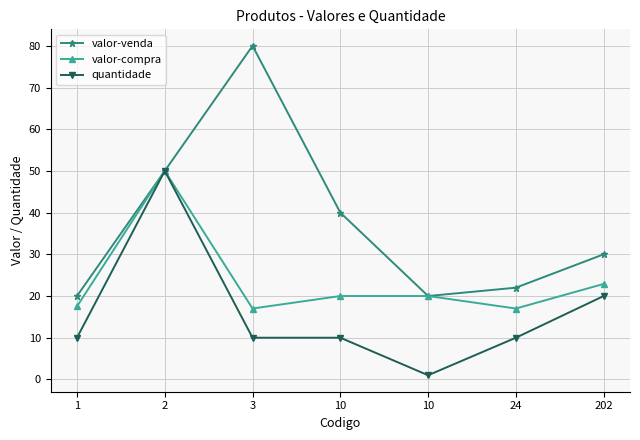

How many interior local peaks does the quantidade series have?

1